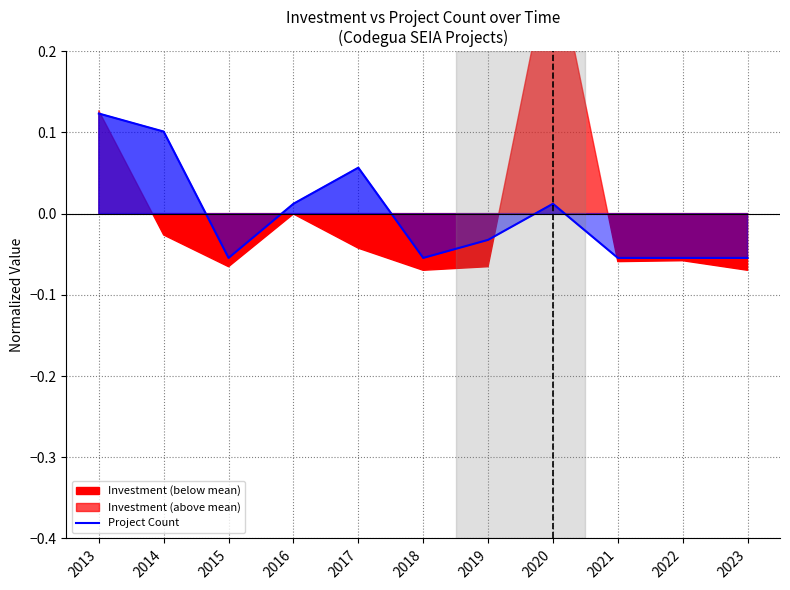

Between 2013 and 2022, which is larger?

2013